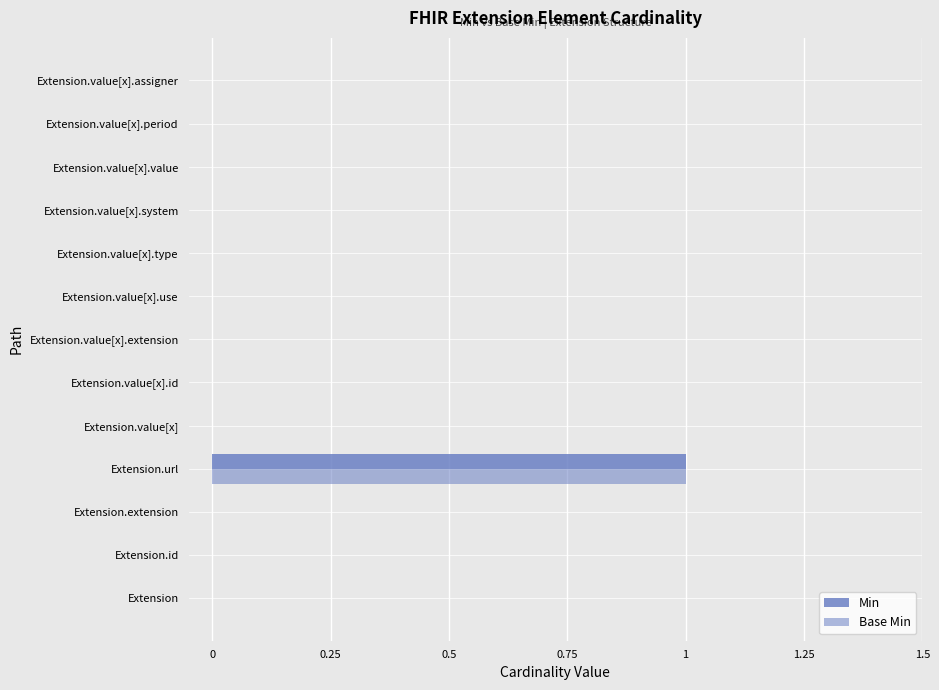

What is the maximum value for Base Min?

1